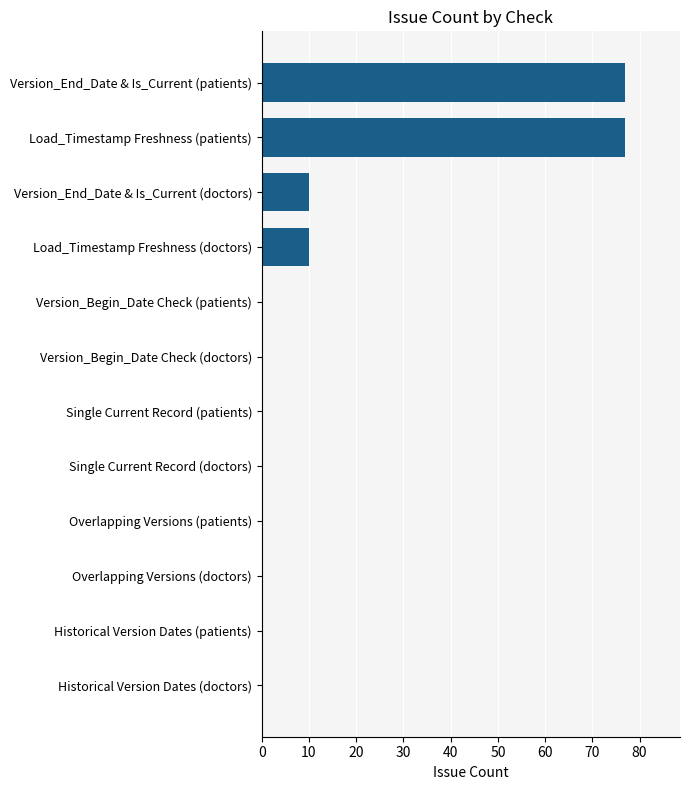

What is the greatest value displayed?

77